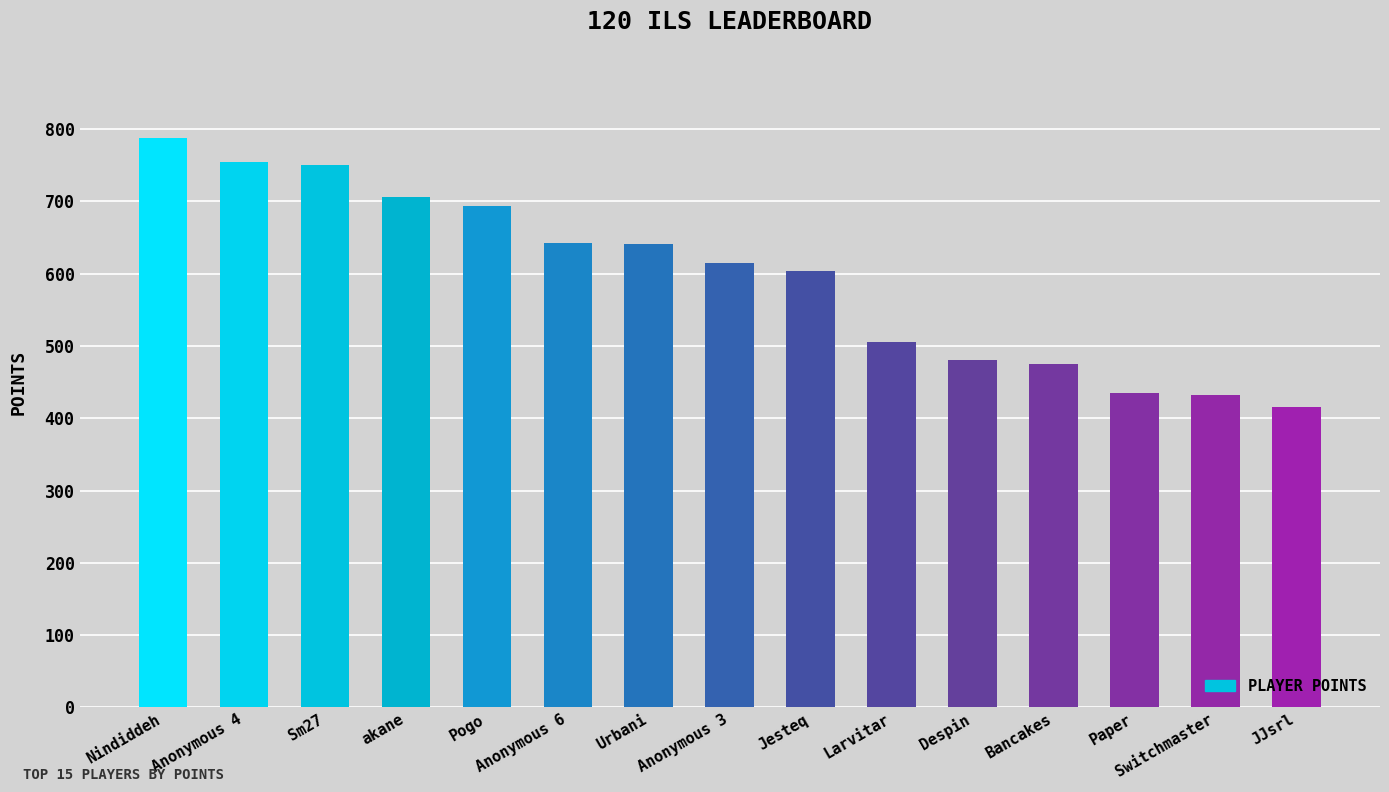

How many bars are there in total?

15